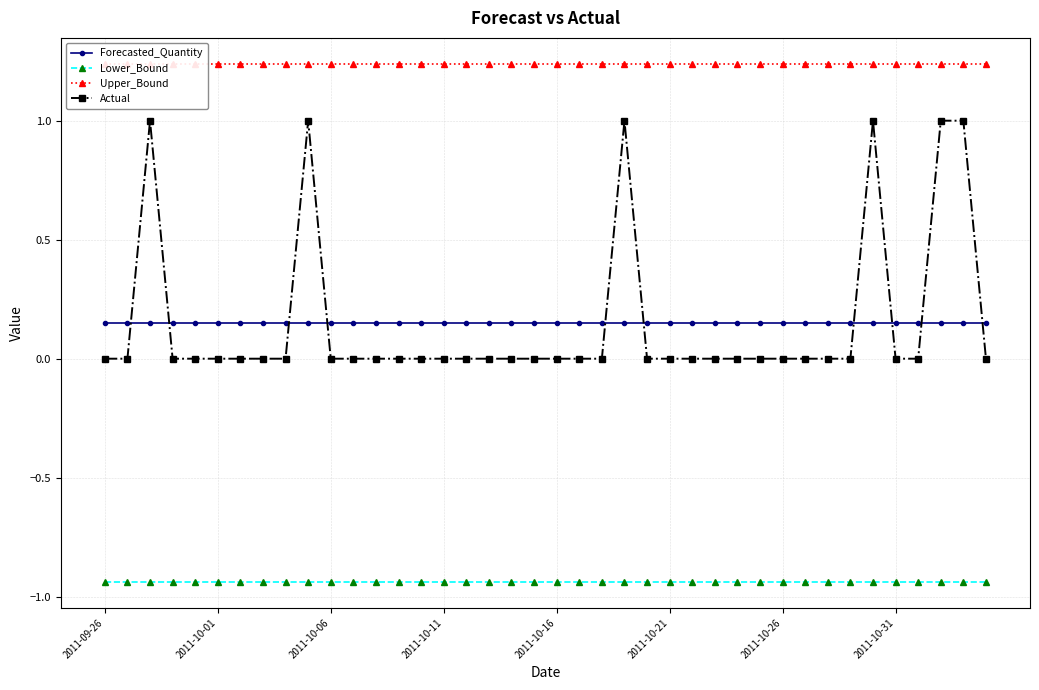

What is the total value across all series at 23?

1.5